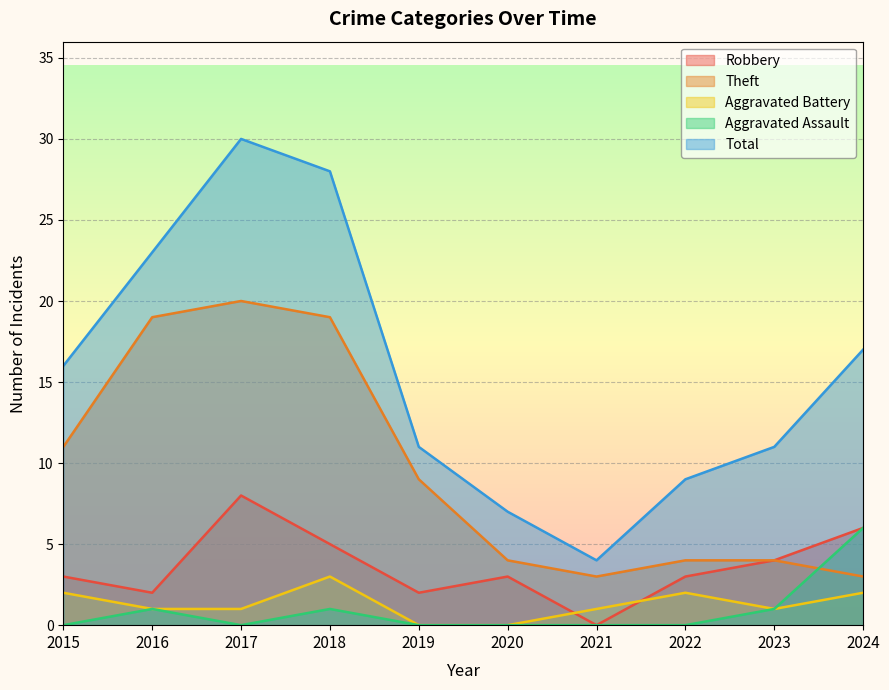

Rank the categories by Theft value from lowest to highest.

2021, 2024, 2020, 2022, 2023, 2019, 2015, 2016, 2018, 2017